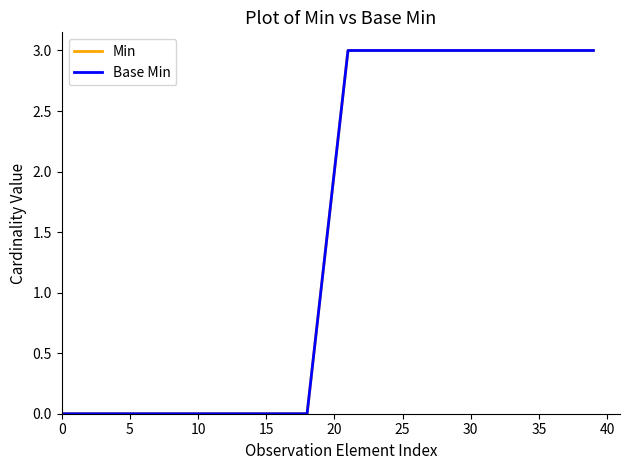

Does the chart have visible grid lines?

No